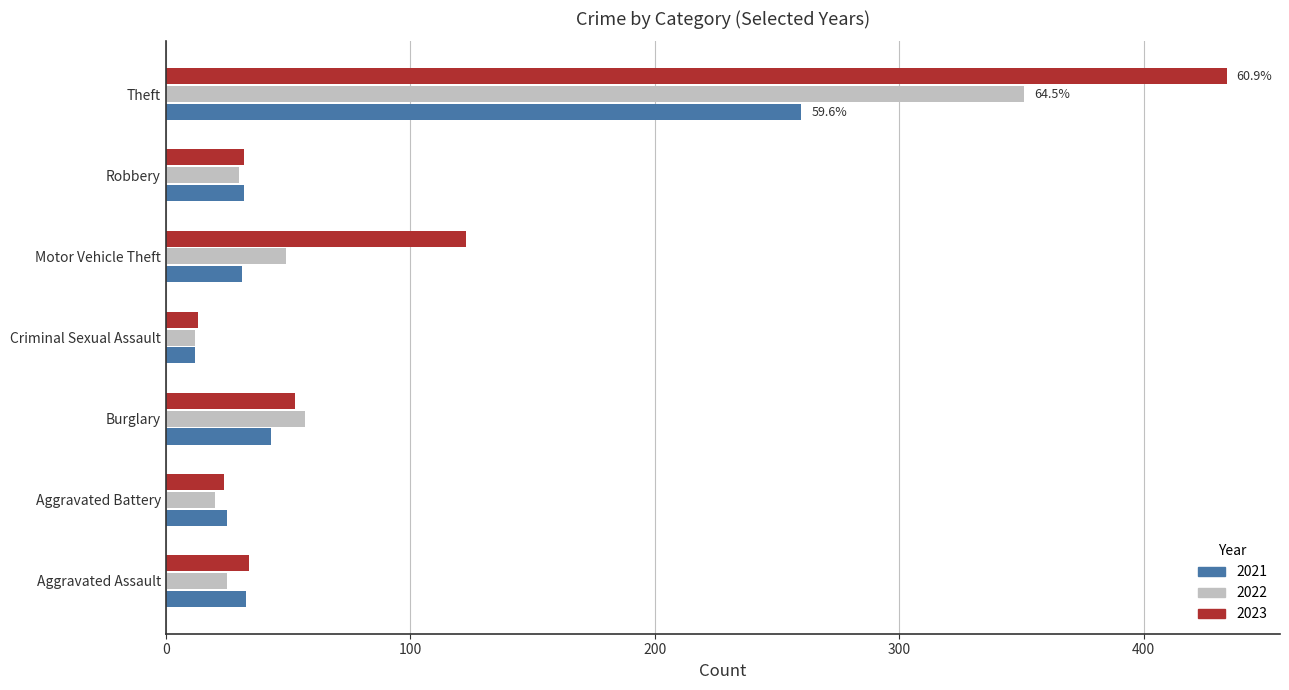

Which series changed the most between Robbery and Theft?

2023